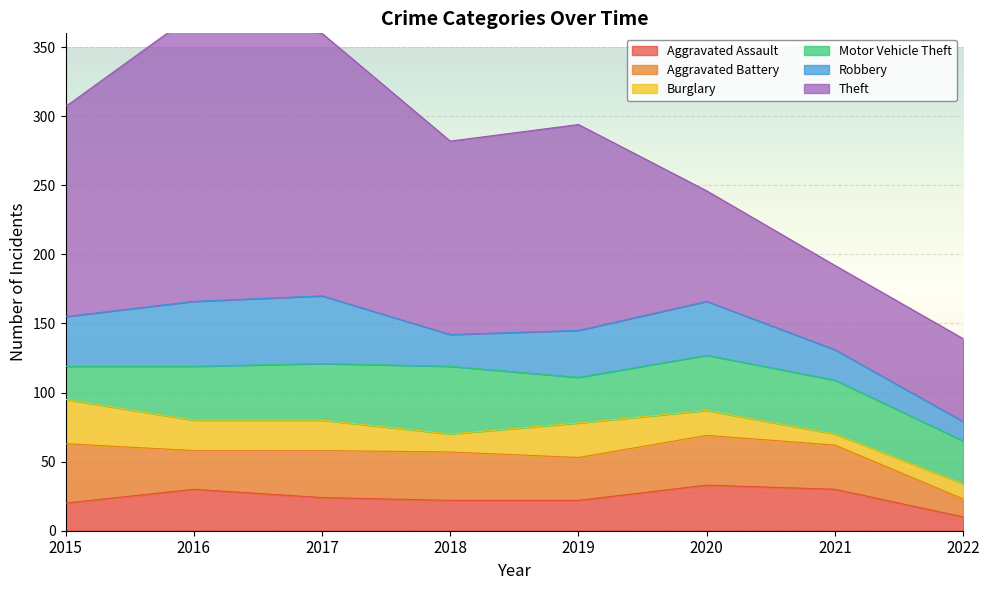

What is the difference between the maximum and second lowest values in the Theft series?

147